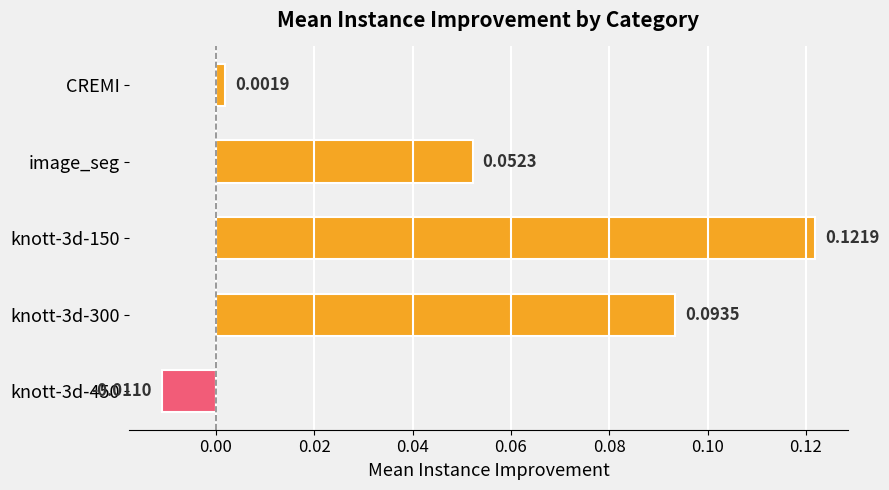

What is the label of the 5th bar from the bottom?

CREMI